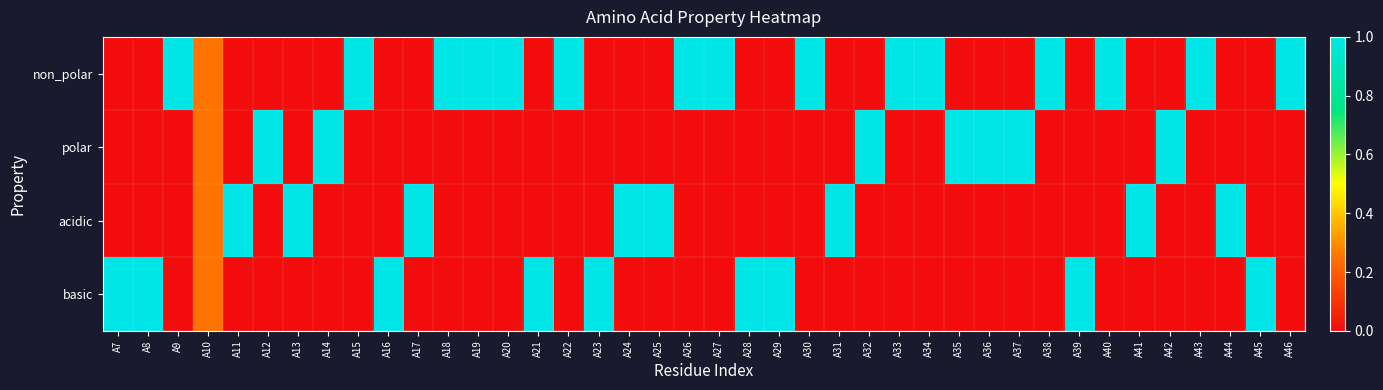

Reading left to right, extract all data points from this chart.

non_polar: A7=0.0	A8=0.0	A9=1.0	A10=0.2	A11=0.0	A12=0.0	A13=0.0	A14=0.0	A15=1.0	A16=0.0	A17=0.0	A18=1.0	A19=1.0	A20=1.0	A21=0.0	A22=1.0	A23=0.0	A24=0.0	A25=0.0	A26=1.0	A27=1.0	A28=0.0	A29=0.0	A30=1.0	A31=0.0	A32=0.0	A33=1.0	A34=1.0	A35=0.0	A36=0.0	A37=0.0	A38=1.0	A39=0.0	A40=1.0	A41=0.0	A42=0.0	A43=1.0	A44=0.0	A45=0.0	A46=1.0
polar: A7=0.0	A8=0.0	A9=0.0	A10=0.2	A11=0.0	A12=1.0	A13=0.0	A14=1.0	A15=0.0	A16=0.0	A17=0.0	A18=0.0	A19=0.0	A20=0.0	A21=0.0	A22=0.0	A23=0.0	A24=0.0	A25=0.0	A26=0.0	A27=0.0	A28=0.0	A29=0.0	A30=0.0	A31=0.0	A32=1.0	A33=0.0	A34=0.0	A35=1.0	A36=1.0	A37=1.0	A38=0.0	A39=0.0	A40=0.0	A41=0.0	A42=1.0	A43=0.0	A44=0.0	A45=0.0	A46=0.0
acidic: A7=0.0	A8=0.0	A9=0.0	A10=0.2	A11=1.0	A12=0.0	A13=1.0	A14=0.0	A15=0.0	A16=0.0	A17=1.0	A18=0.0	A19=0.0	A20=0.0	A21=0.0	A22=0.0	A23=0.0	A24=1.0	A25=1.0	A26=0.0	A27=0.0	A28=0.0	A29=0.0	A30=0.0	A31=1.0	A32=0.0	A33=0.0	A34=0.0	A35=0.0	A36=0.0	A37=0.0	A38=0.0	A39=0.0	A40=0.0	A41=1.0	A42=0.0	A43=0.0	A44=1.0	A45=0.0	A46=0.0
basic: A7=1.0	A8=1.0	A9=0.0	A10=0.2	A11=0.0	A12=0.0	A13=0.0	A14=0.0	A15=0.0	A16=1.0	A17=0.0	A18=0.0	A19=0.0	A20=0.0	A21=1.0	A22=0.0	A23=1.0	A24=0.0	A25=0.0	A26=0.0	A27=0.0	A28=1.0	A29=1.0	A30=0.0	A31=0.0	A32=0.0	A33=0.0	A34=0.0	A35=0.0	A36=0.0	A37=0.0	A38=0.0	A39=1.0	A40=0.0	A41=0.0	A42=0.0	A43=0.0	A44=0.0	A45=1.0	A46=0.0